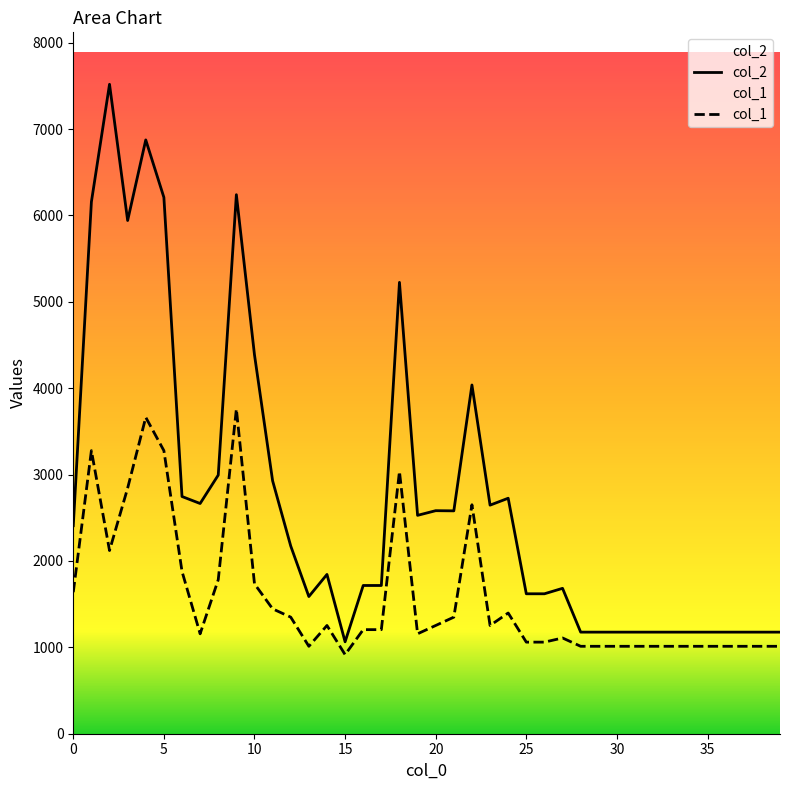

What is the sum of the col_2 values at 30 and 17?

2892.0